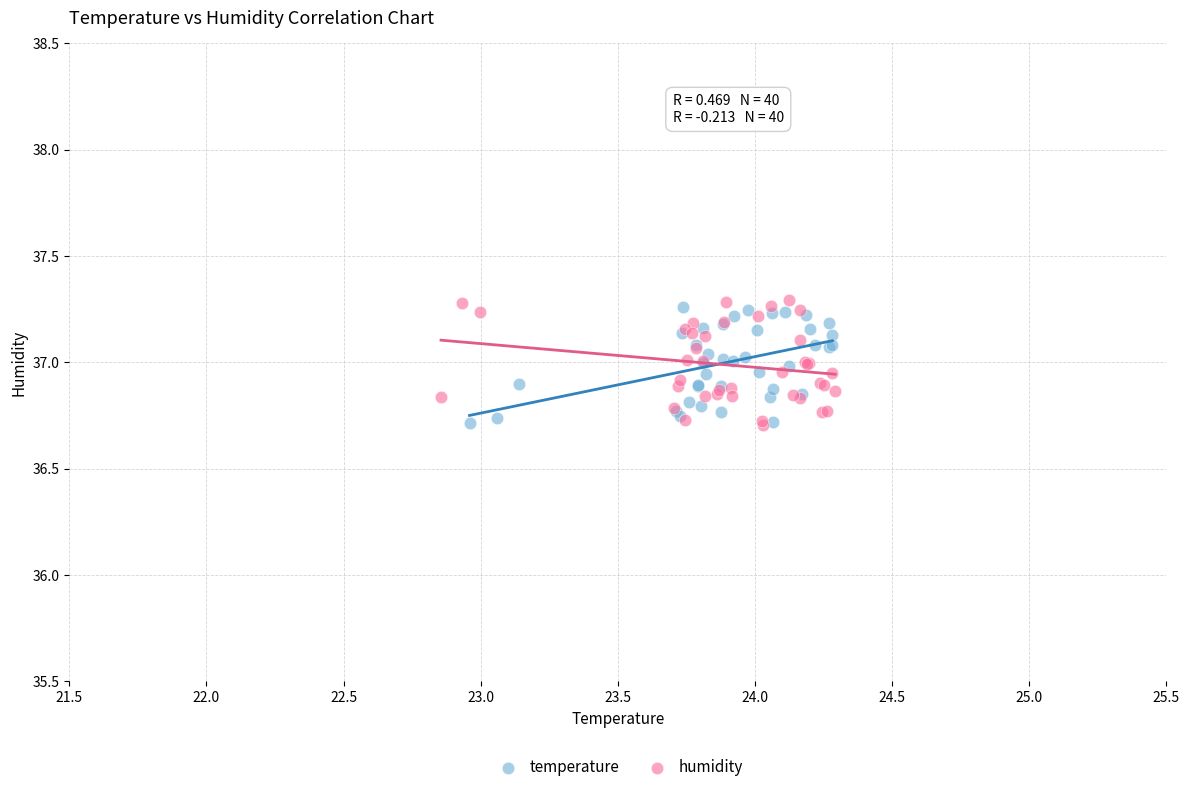

What are all the series names shown in the legend?

temperature, humidity